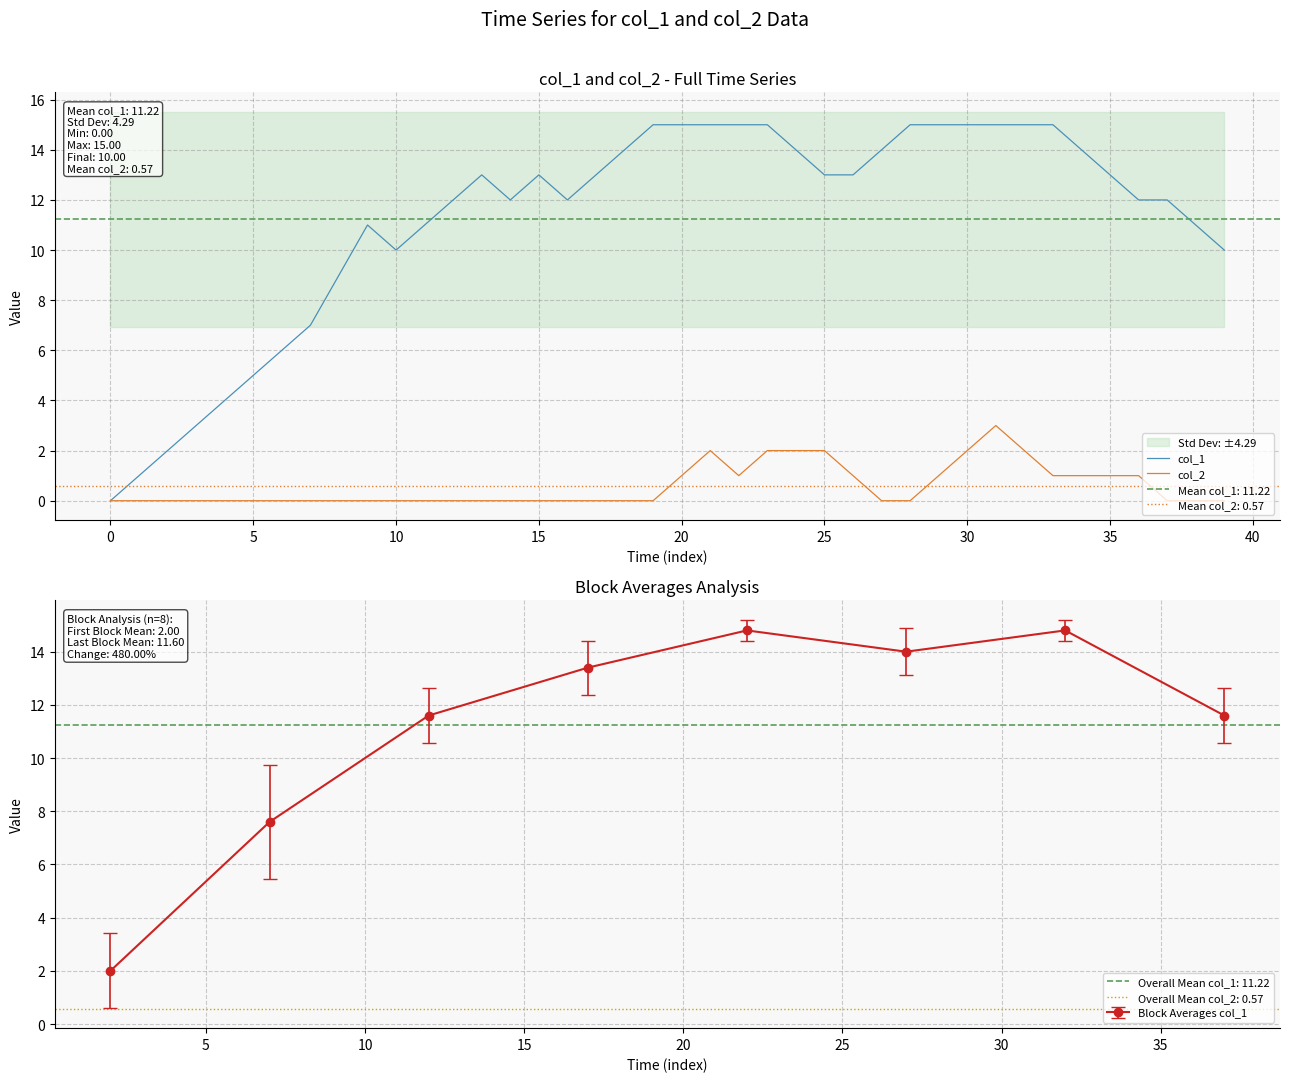

Rank the series by their average value, from highest to lowest.

col_1, col_2